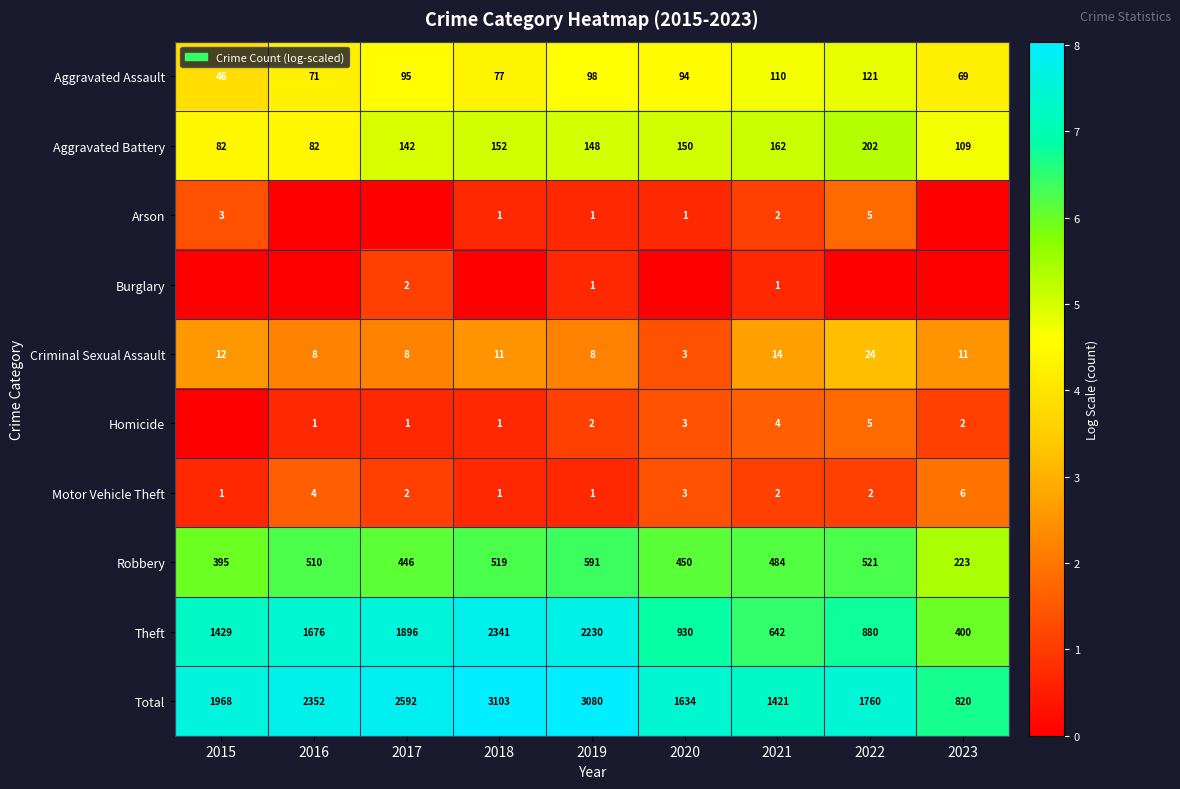

At which label does Robbery first exceed 484?

2016